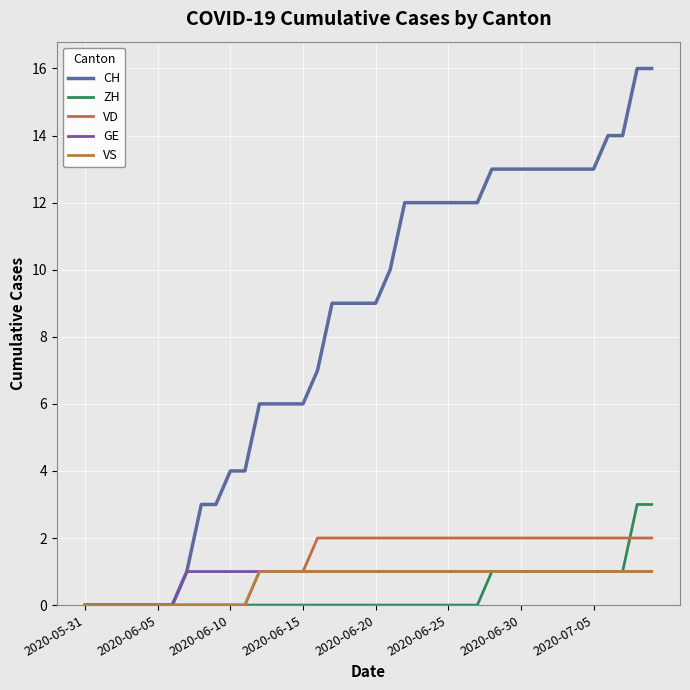

At how many categories does at least one series exceed 6?

24